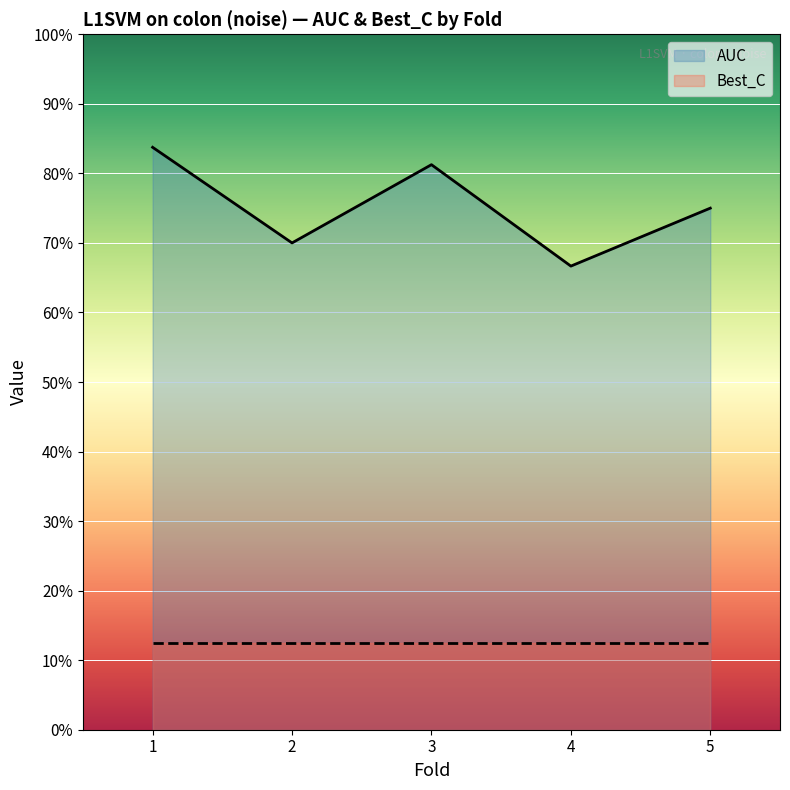

What is the highest value of the AUC series?

0.8